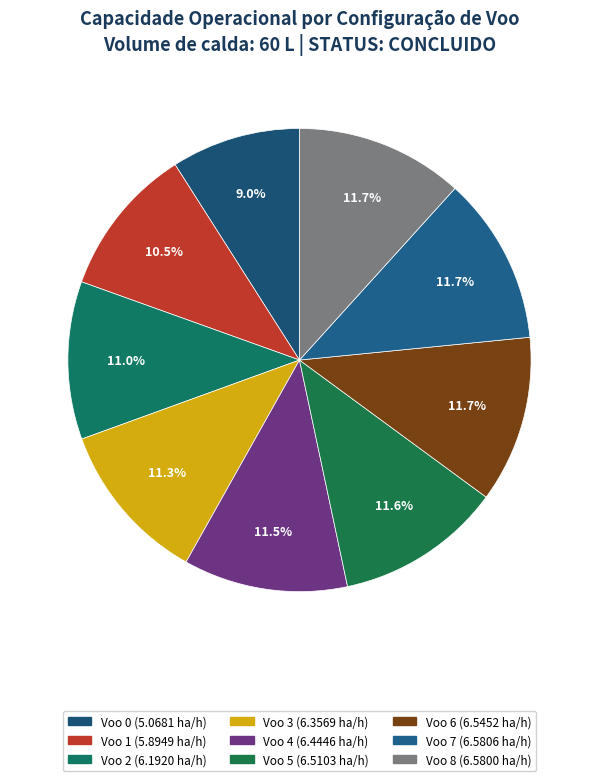

True or false: Voo 4 accounts for 5% of the total.

False